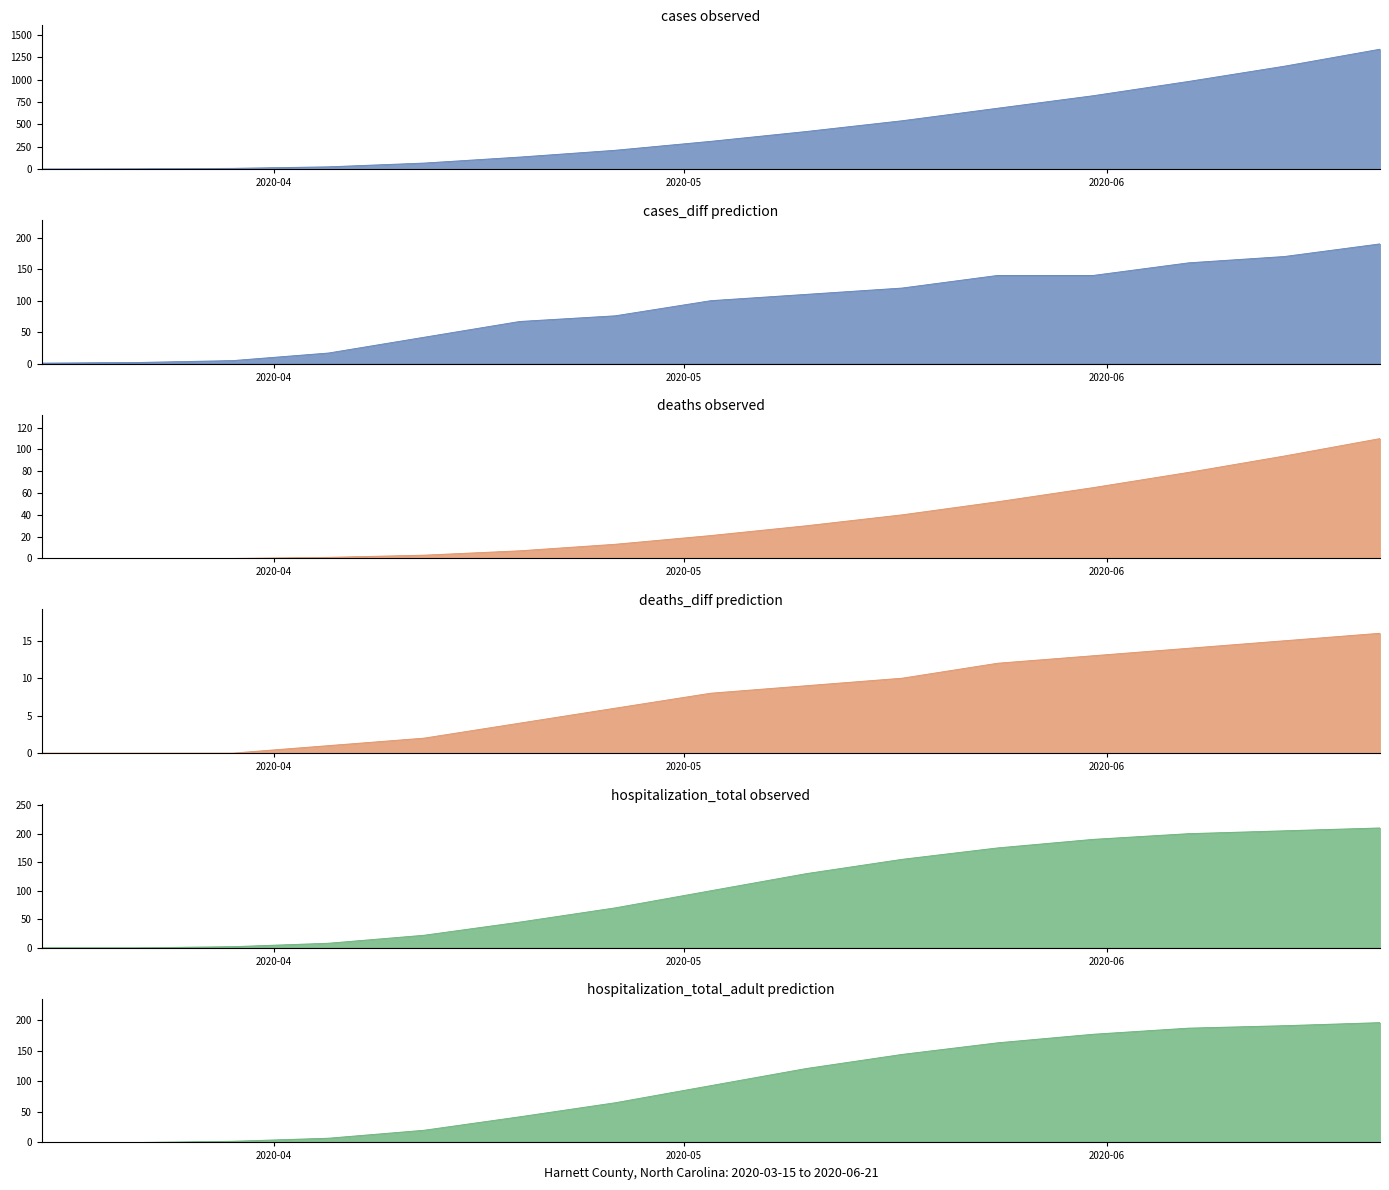

Is the value of deaths at 2020-04-19 greater than the value of cases_diff at 2020-05-03?

No